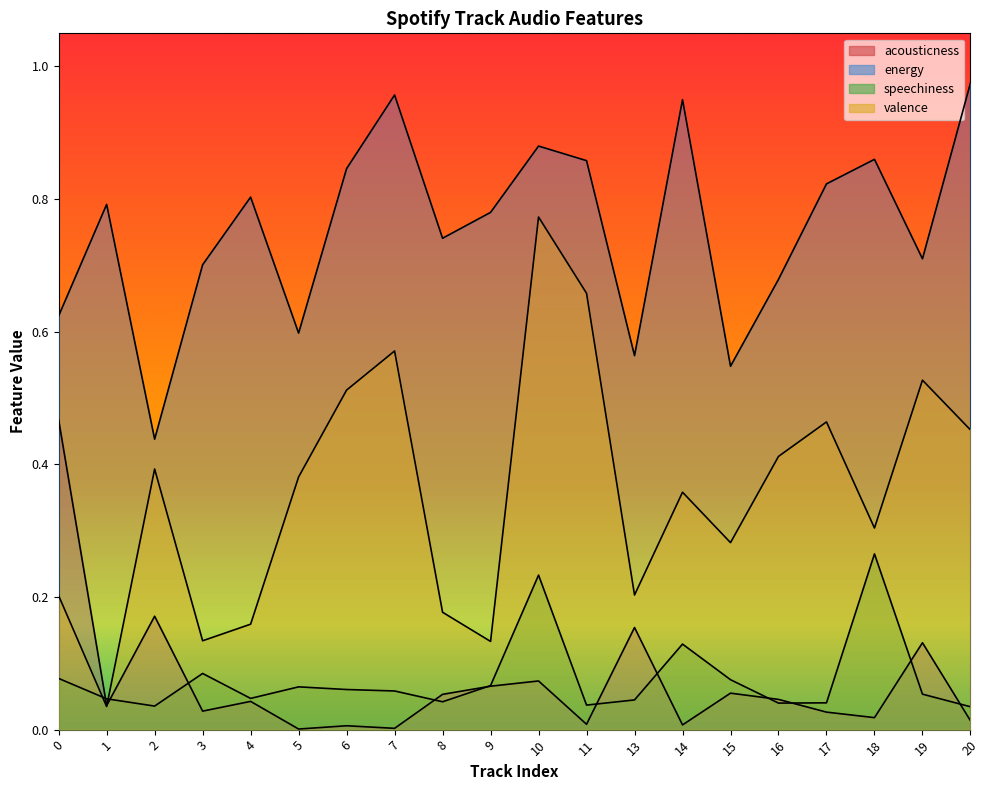

True or false: energy and valence cross at least once.

False